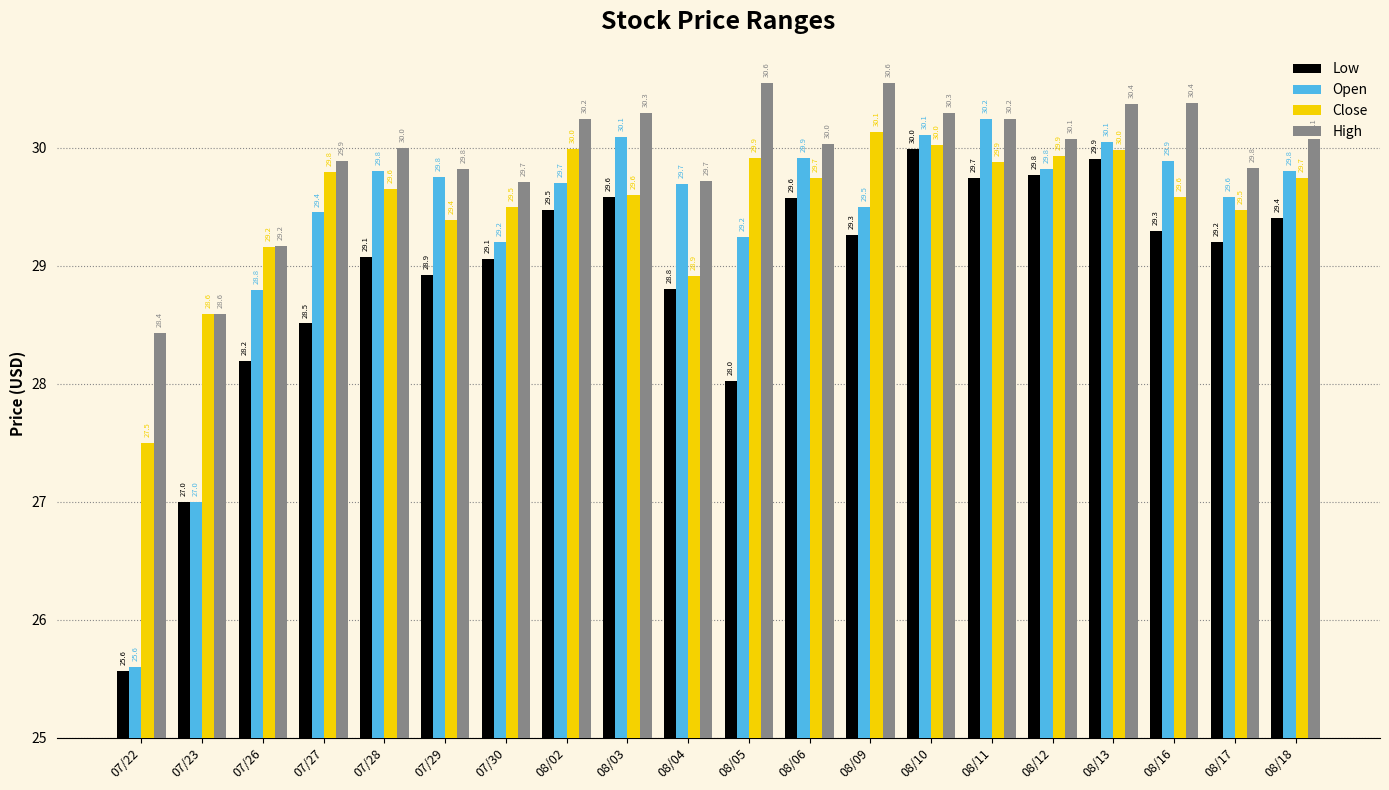

Does the chart contain any negative values?

No